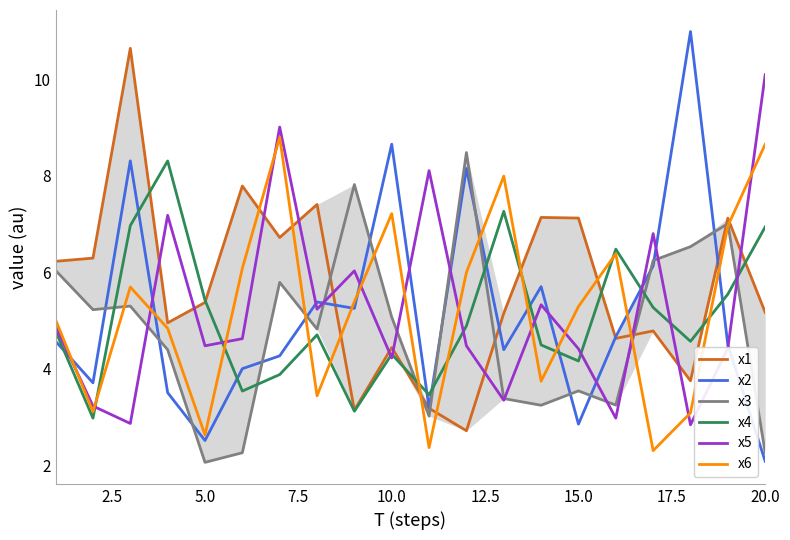

What is the value of the x1 point at the 2nd from the left?

6.3